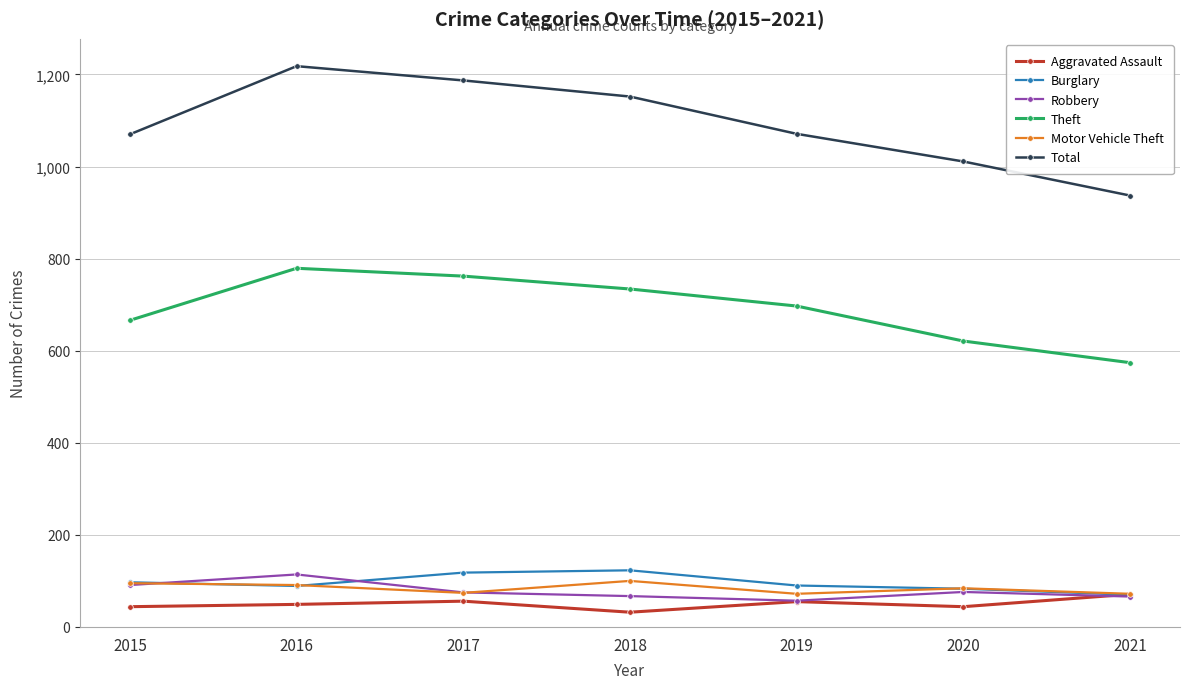

Is the value of Robbery at 2019 greater than the value of Motor Vehicle Theft at 2016?

No